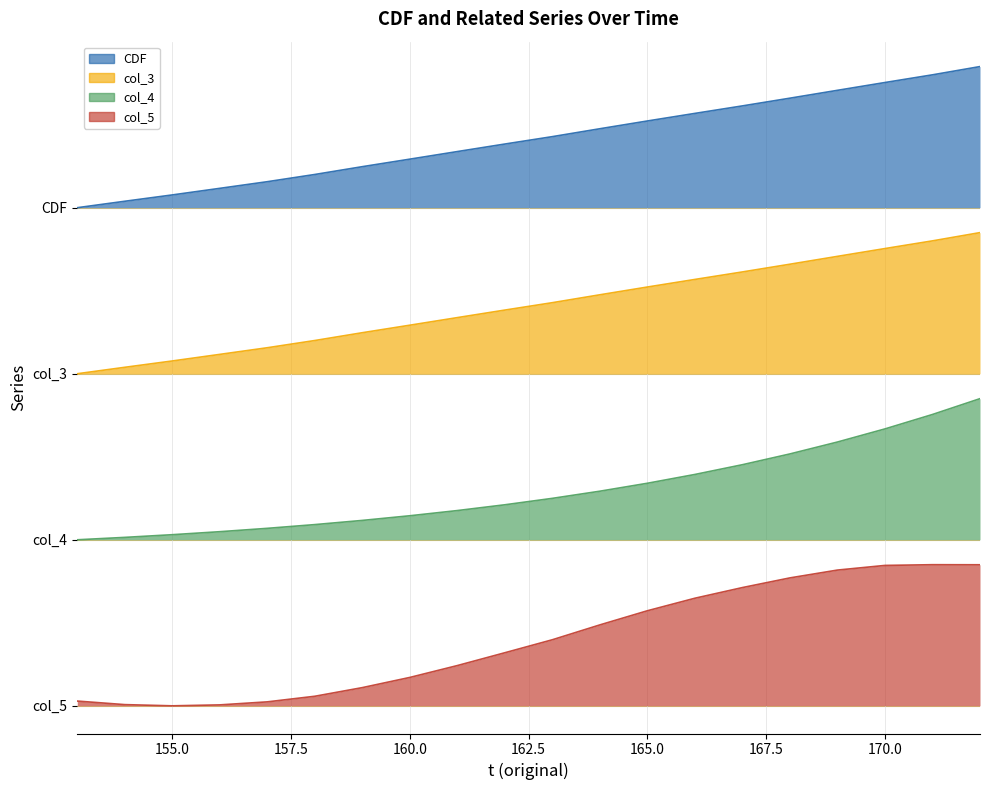

Between 154 and 161, which is larger?

161